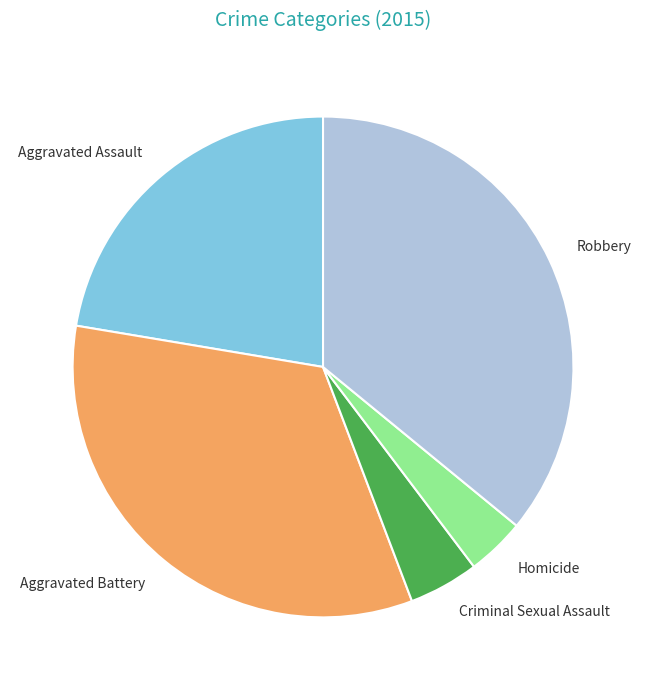

Which has a higher value, Aggravated Battery or Criminal Sexual Assault?

Aggravated Battery